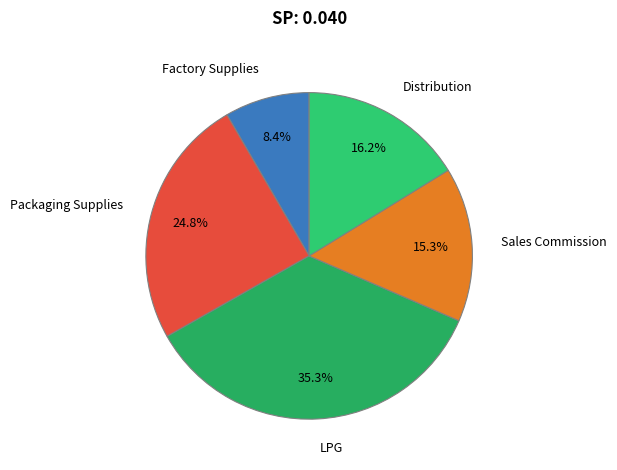

Combined, what portion of the pie is Distribution and Factory Supplies?

24.6%